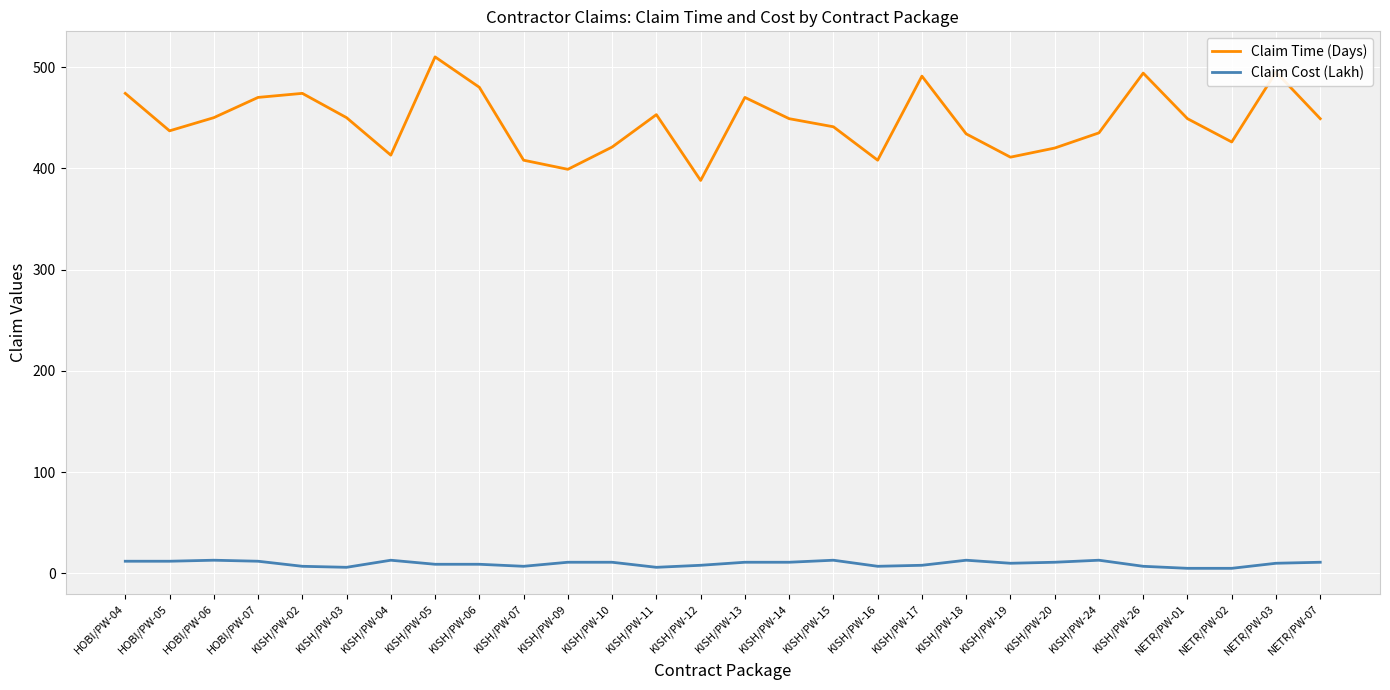

At which category does Claim Time (Days) reach its first local valley?

HOBI/PW-05